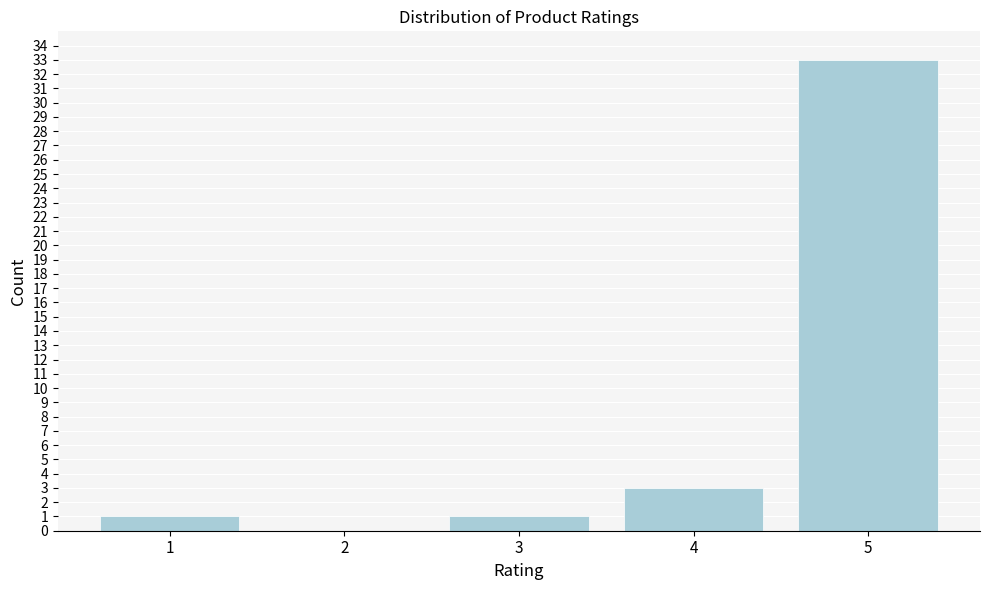

Reading left to right, what are all the values shown in this chart?

1=1	2=0	3=1	4=3	5=33